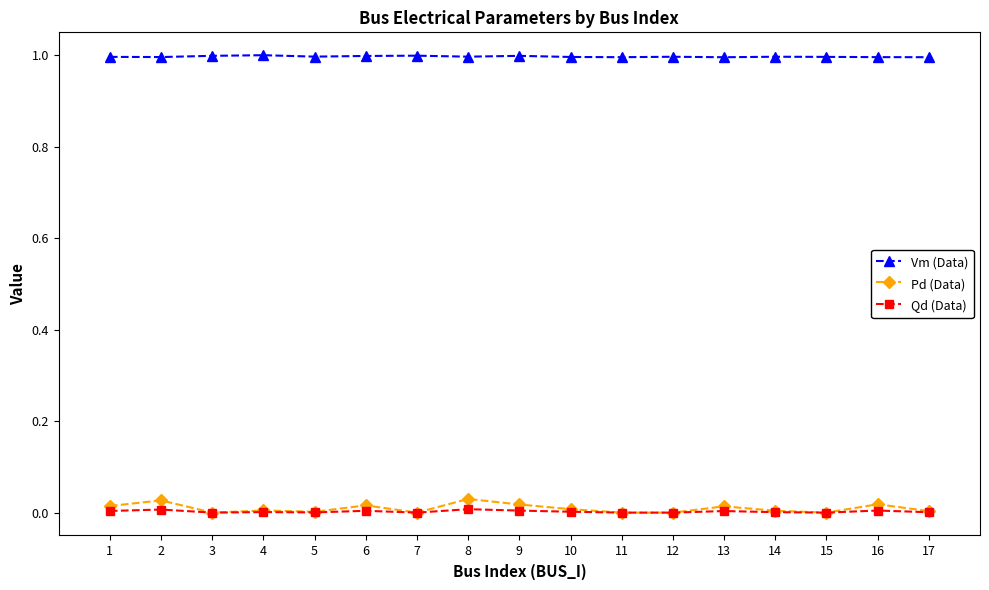

Is this an area chart (filled region under the line)?

No